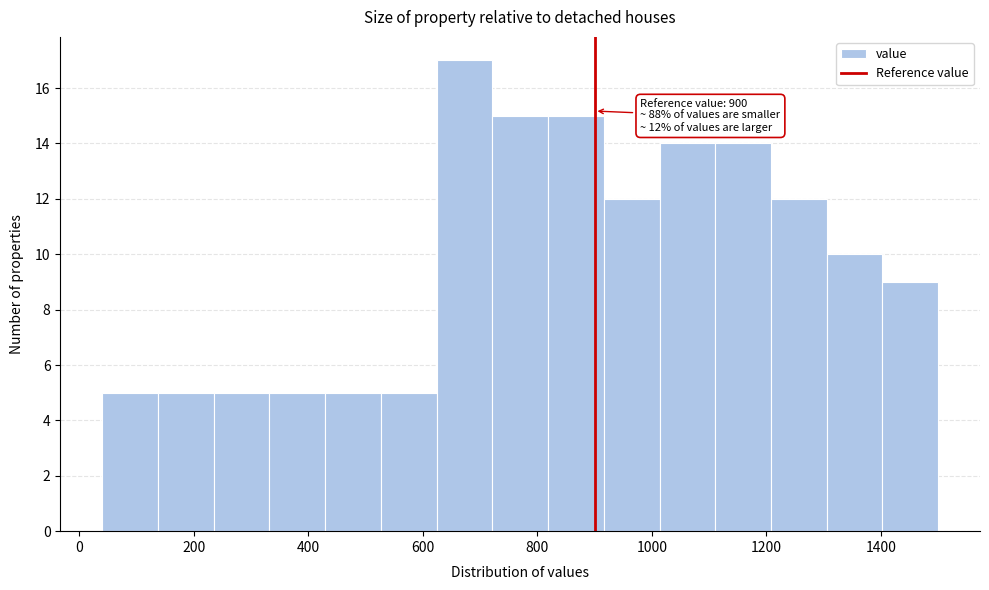

Over which range of the x-axis is the bar tallest?

620 to 720